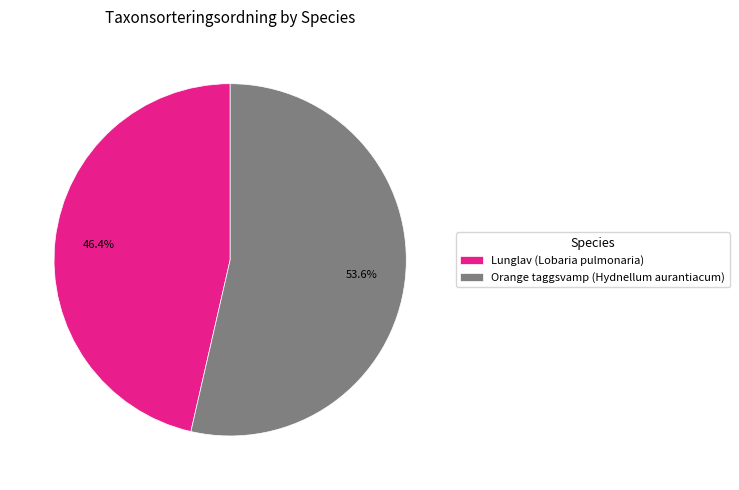

How many slices are in this pie chart?

2